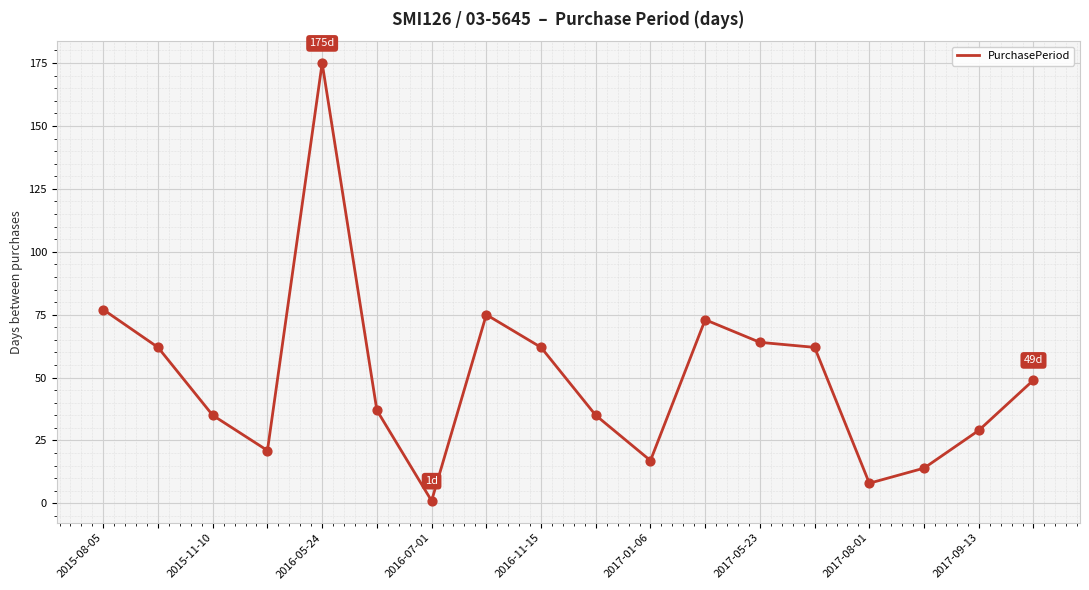

What is the maximum value shown in the chart?

175